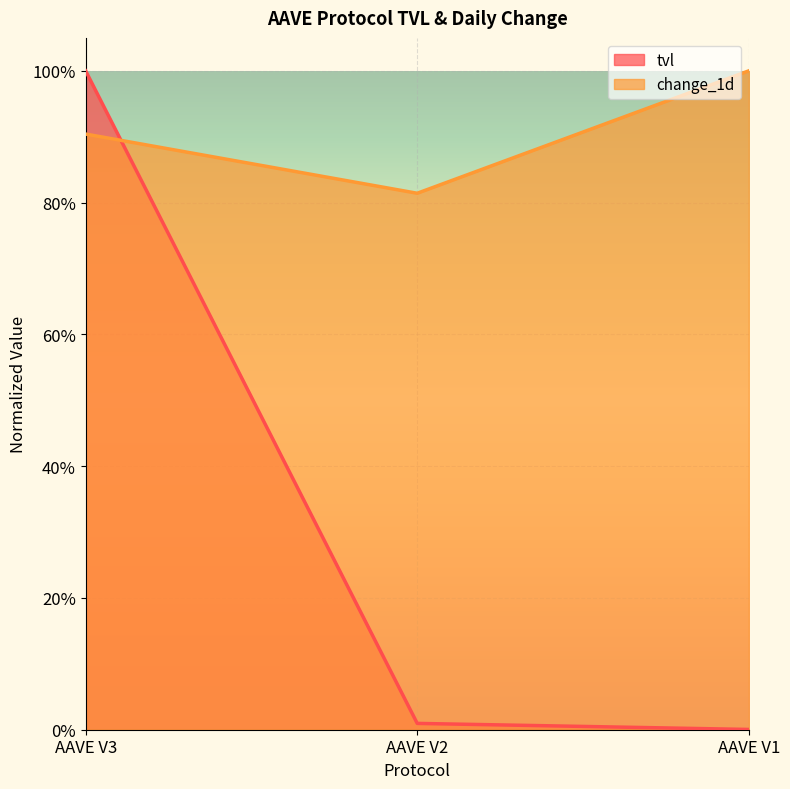

What is the difference between the highest and lowest values at AAVE V3?

0.1